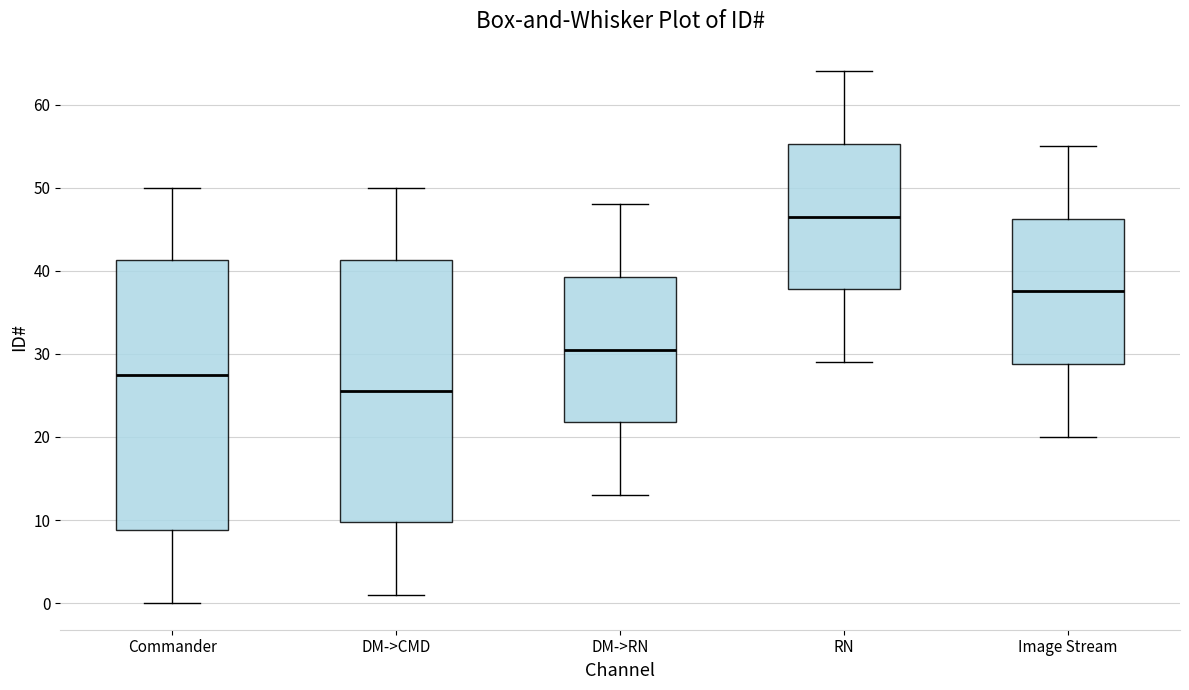

Reading left to right, read every box against the y-axis: the position of its median line, the range the box covers, and the ends of its whiskers. The values are not printed on the chart, so give them approximately, as read against the axis.

Commander: median 28, box 9 to 41, whiskers 0 to 50
DM->CMD: median 26, box 10 to 41, whiskers 1 to 50
DM->RN: median 31, box 22 to 39, whiskers 13 to 48
RN: median 47, box 38 to 55, whiskers 29 to 64
Image Stream: median 38, box 29 to 46, whiskers 20 to 55